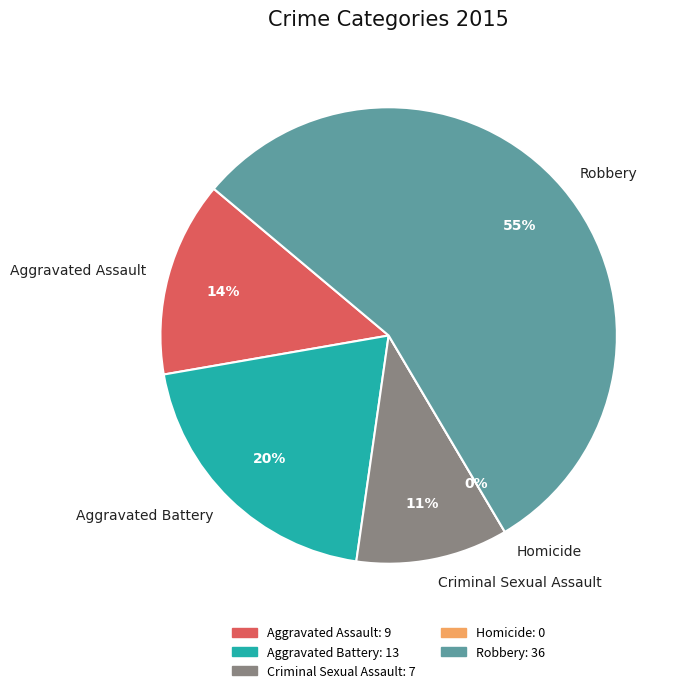

To the nearest percent, what is the average slice percentage?

20%